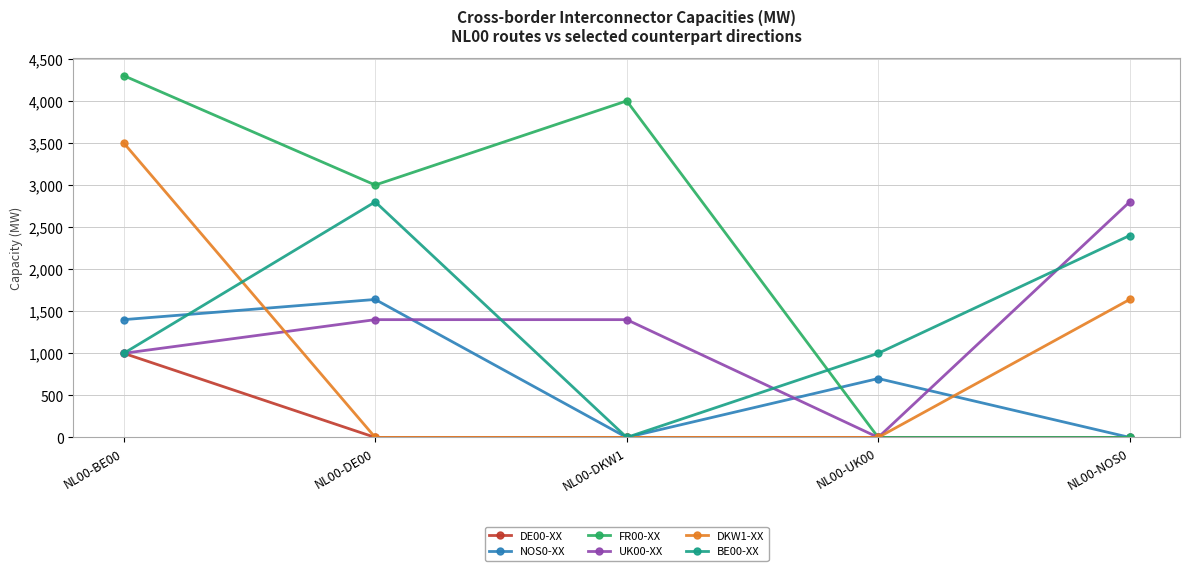

Where do NOS0-XX and UK00-XX first cross each other?

NL00-DE00 and NL00-DKW1